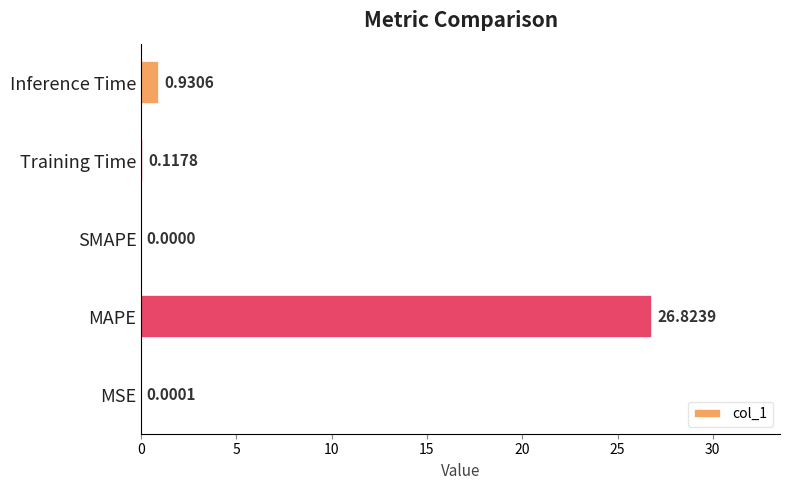

Between Training Time and SMAPE, which is larger?

Training Time